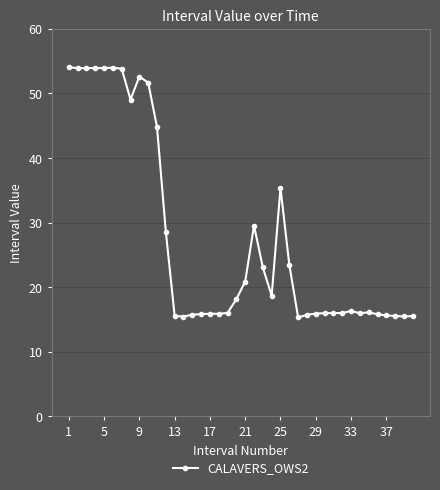

True or false: the data has more than 1 interior local peaks.

True